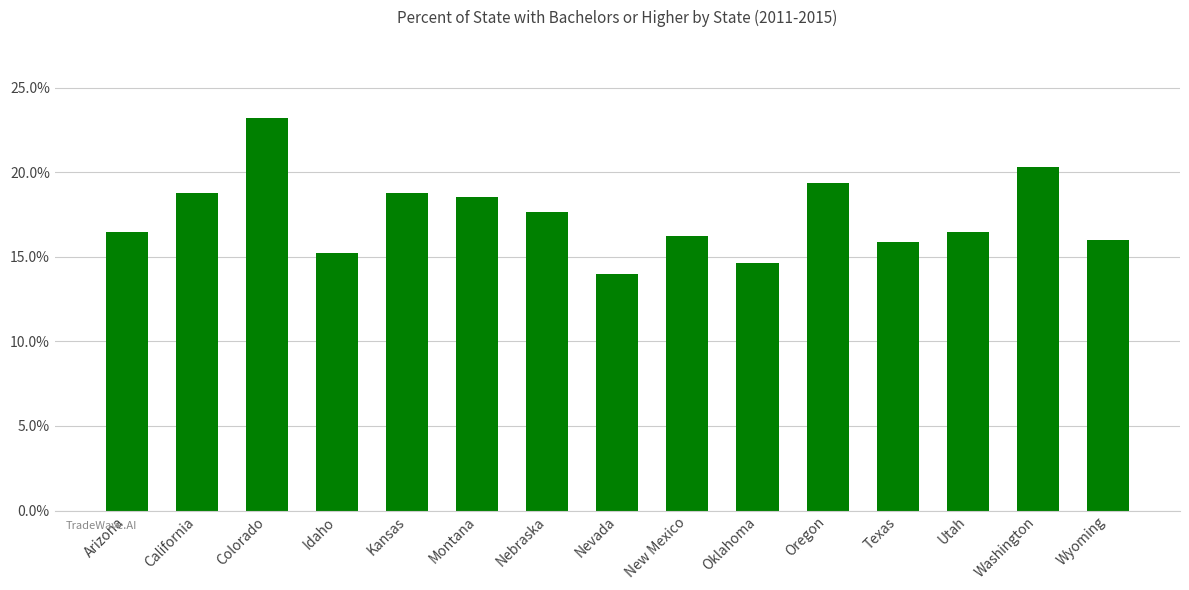

What is the change in value from Colorado to Utah?

-6.7